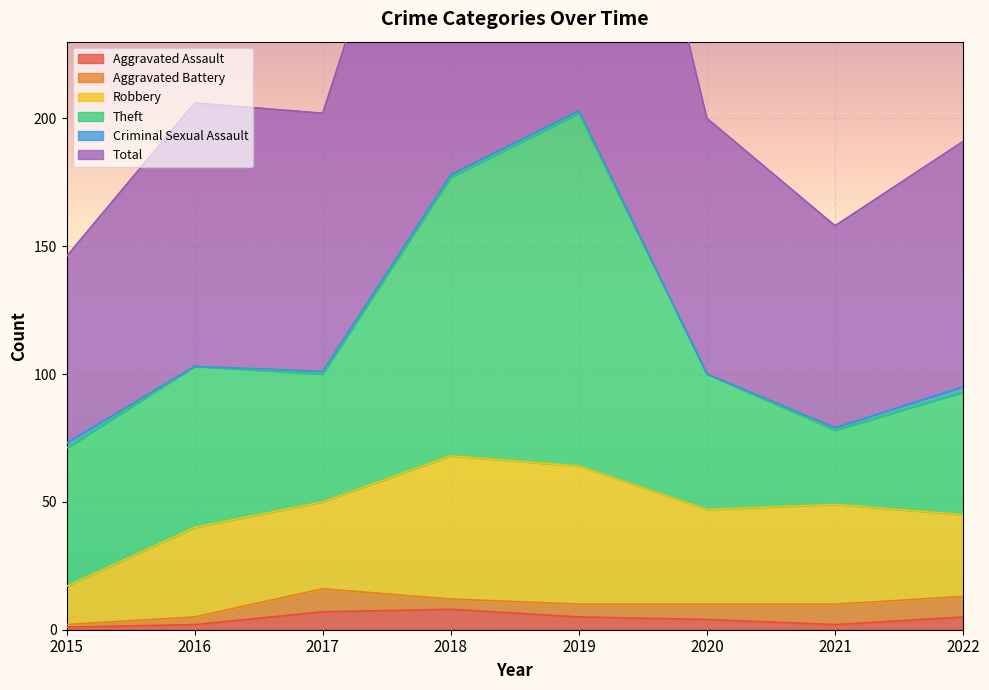

Is the value of Total at 2021 greater than the value of Aggravated Battery at 2022?

Yes